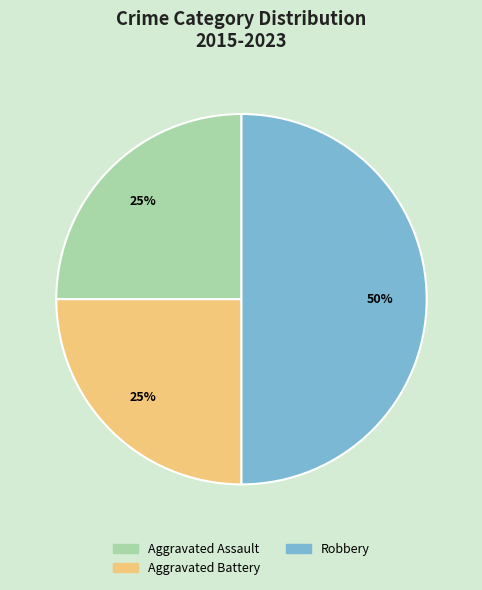

Which slice is the largest?

Robbery